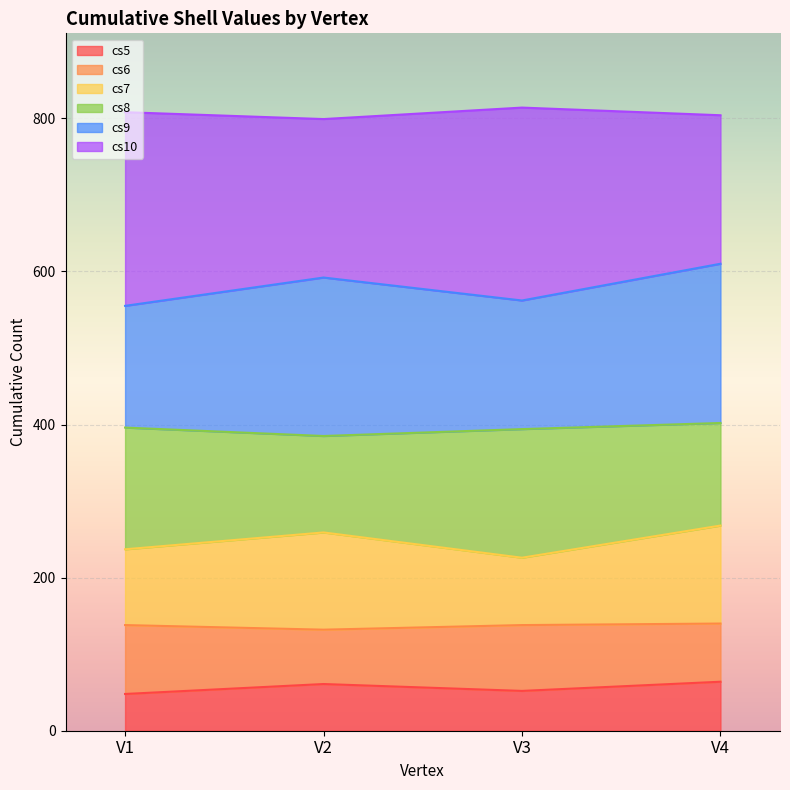

What is the total value across all series at V1?

808